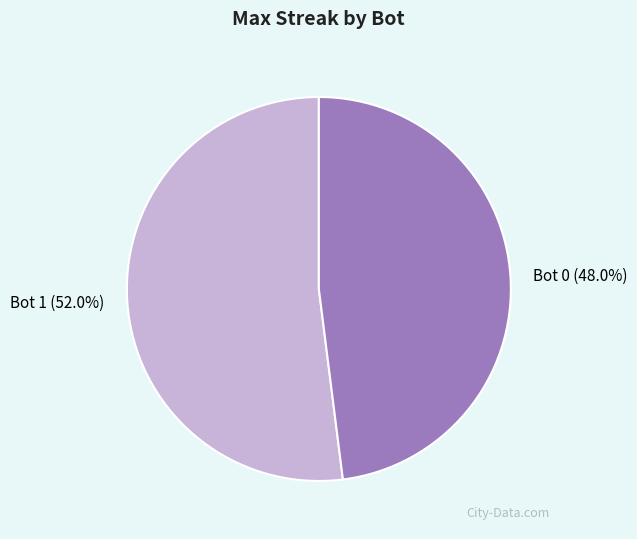

To the nearest percent, what is the difference between the Bot 0 and Bot 1 slice percentages?

4%